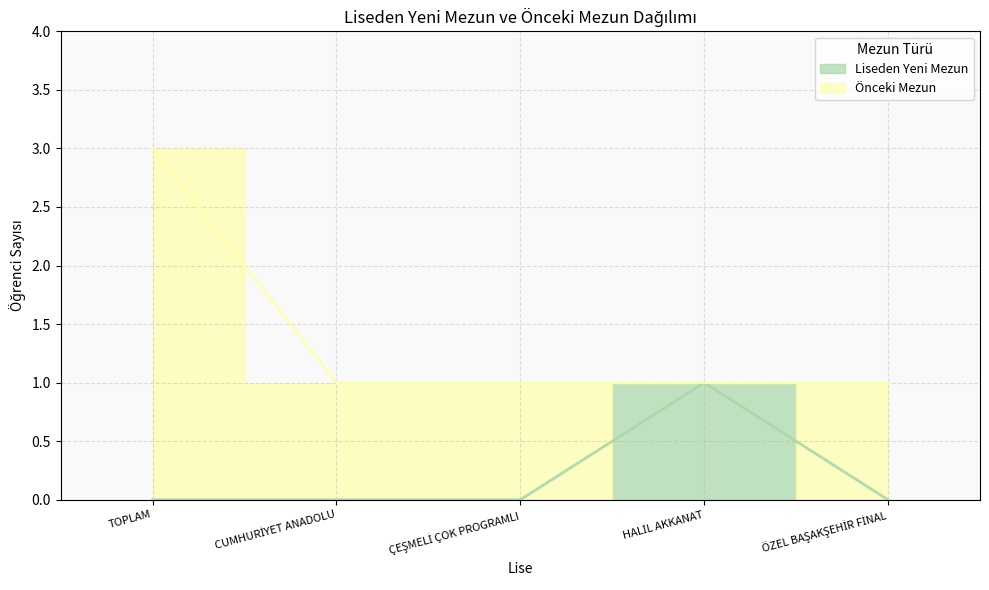

Reading right to left, extract all data points from this chart.

ÖZEL BAŞAKŞEHİR FİNAL=0	HALİL AKKANAT=1	ÇEŞMELİ ÇOK PROGRAMLI=0	CUMHURİYET ANADOLU=0	TOPLAM=0